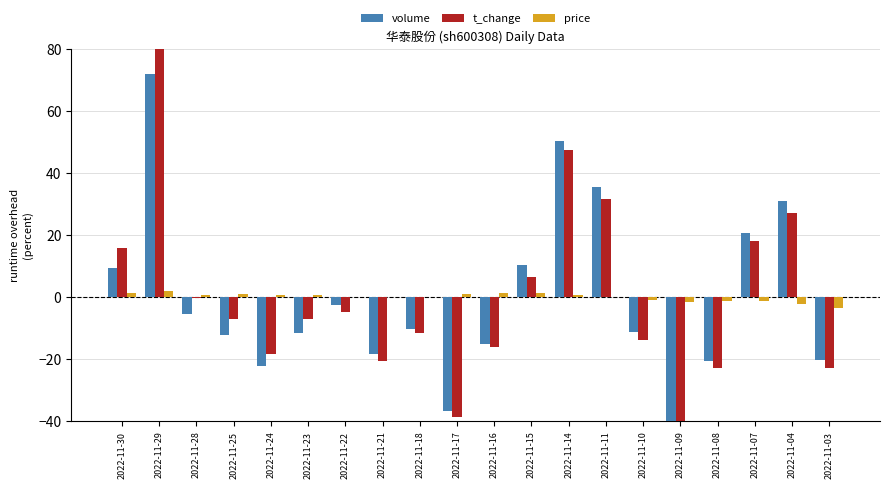

Between 2022-11-16 and 2022-11-18, which is larger?

2022-11-18